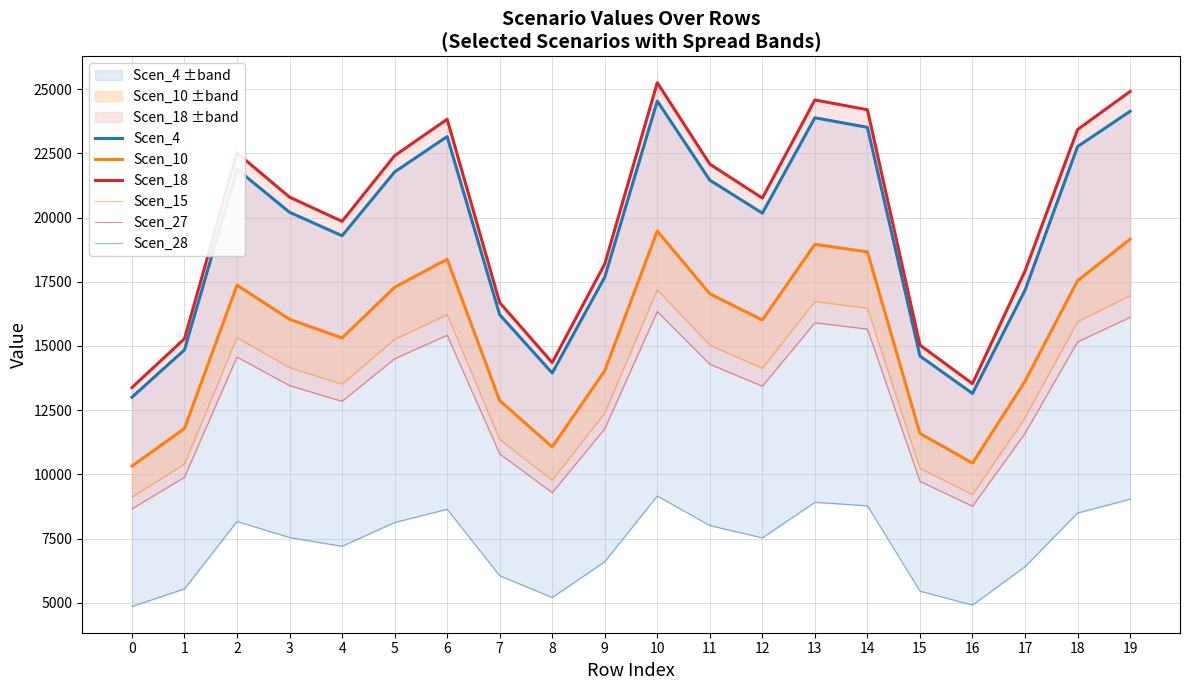

True or false: Scen_15 has more than 0 points higher than both neighbors.

True